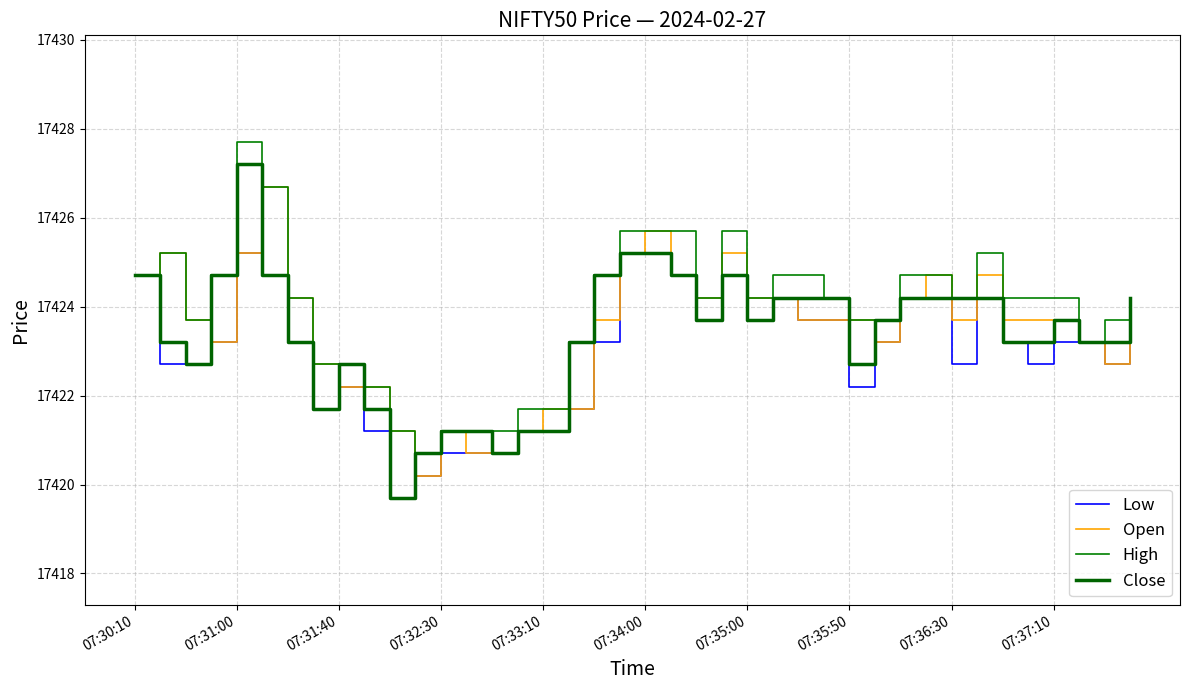

What is the difference between the maximum and minimum values in the Open series?

6.5